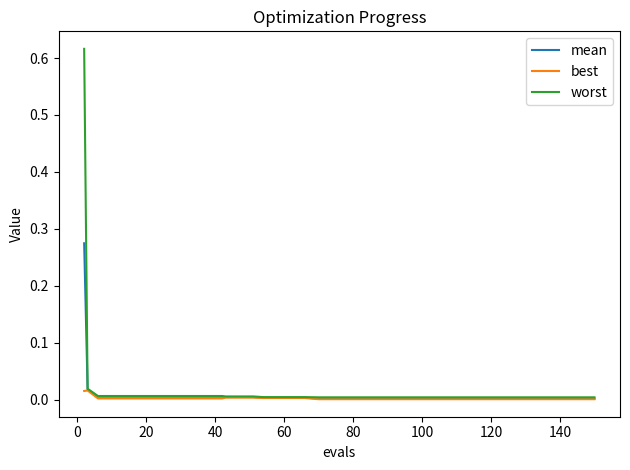

At how many categories does at least one series exceed 0?

40